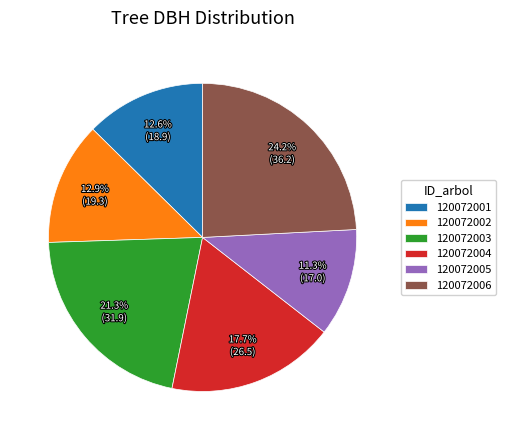

What is the ratio of the value at 120072006 to the value at 120072005?

2.1